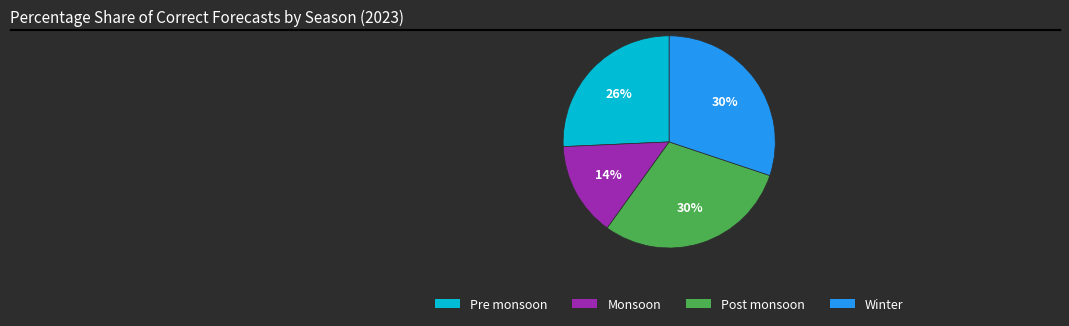

What percentage is the Winter slice, to the nearest percent?

30%